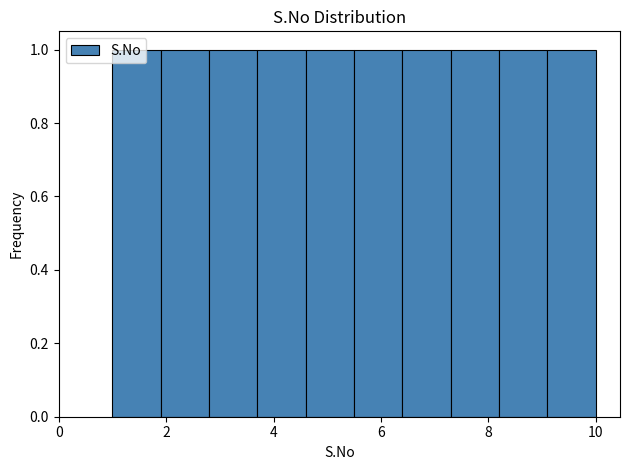

What is the height of the bar covering 1.9 to 2.8 on the x-axis? Neither the bar edges nor the heights are printed on the chart, so give them approximately, as read against the axes.

1